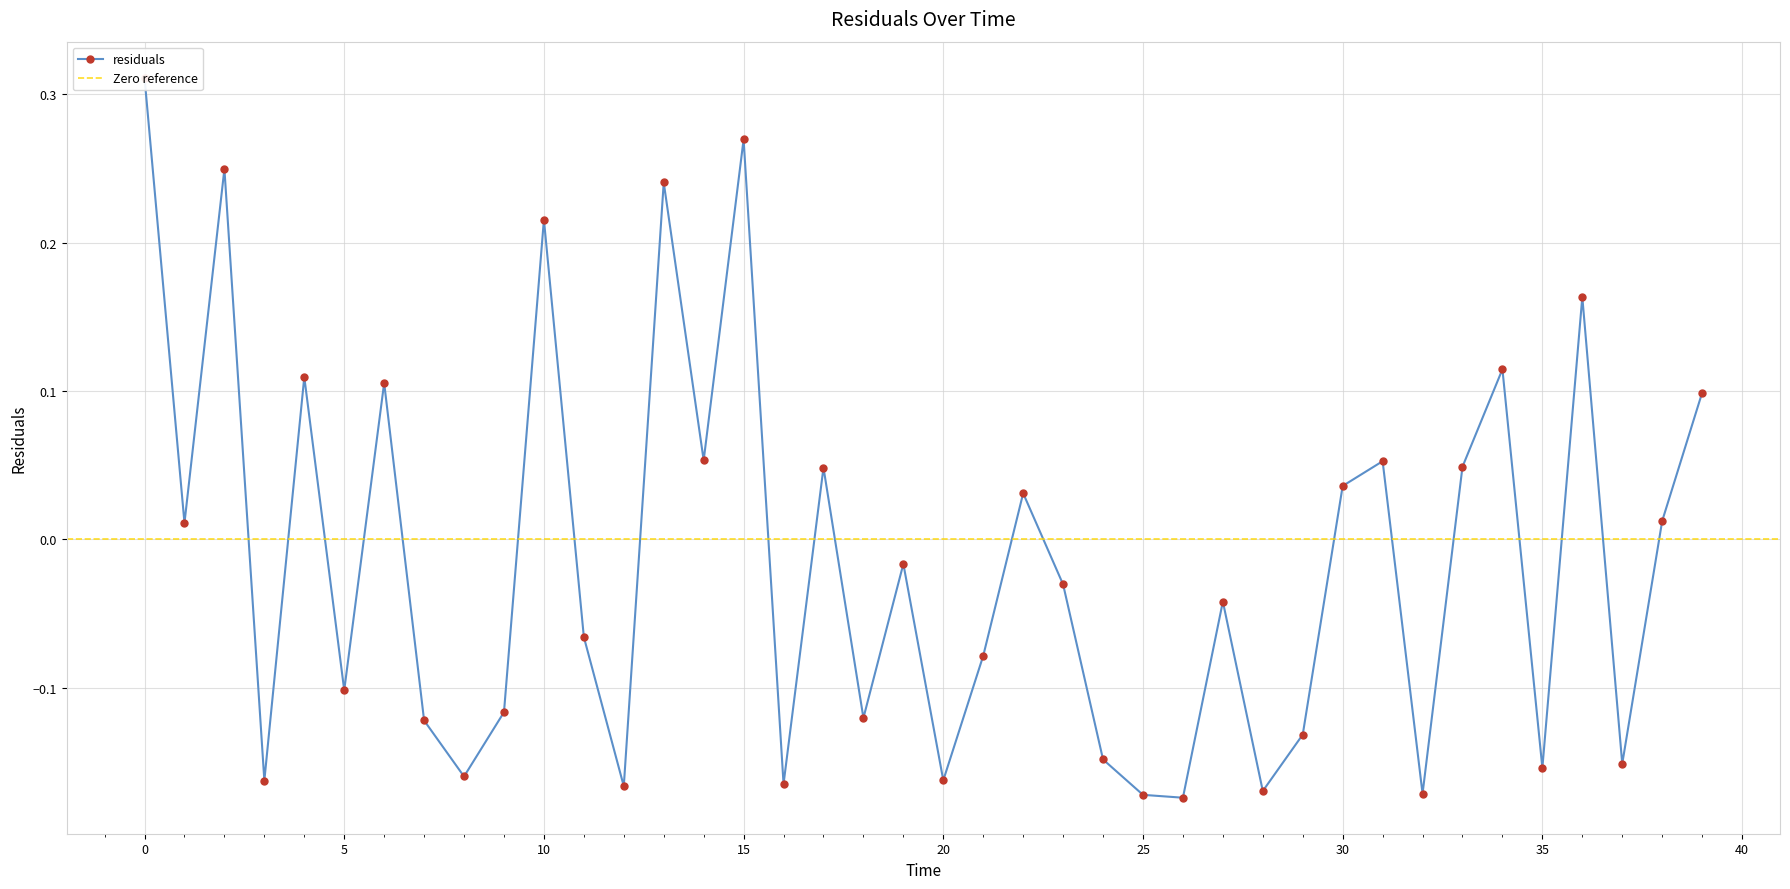

Rank the categories by value from highest to lowest.

0, 15, 2, 13, 10, 36, 34, 4, 6, 39, 14, 31, 33, 17, 30, 22, 38, 1, 19, 23, 27, 11, 21, 5, 9, 18, 7, 29, 24, 37, 35, 8, 20, 3, 16, 12, 28, 32, 25, 26